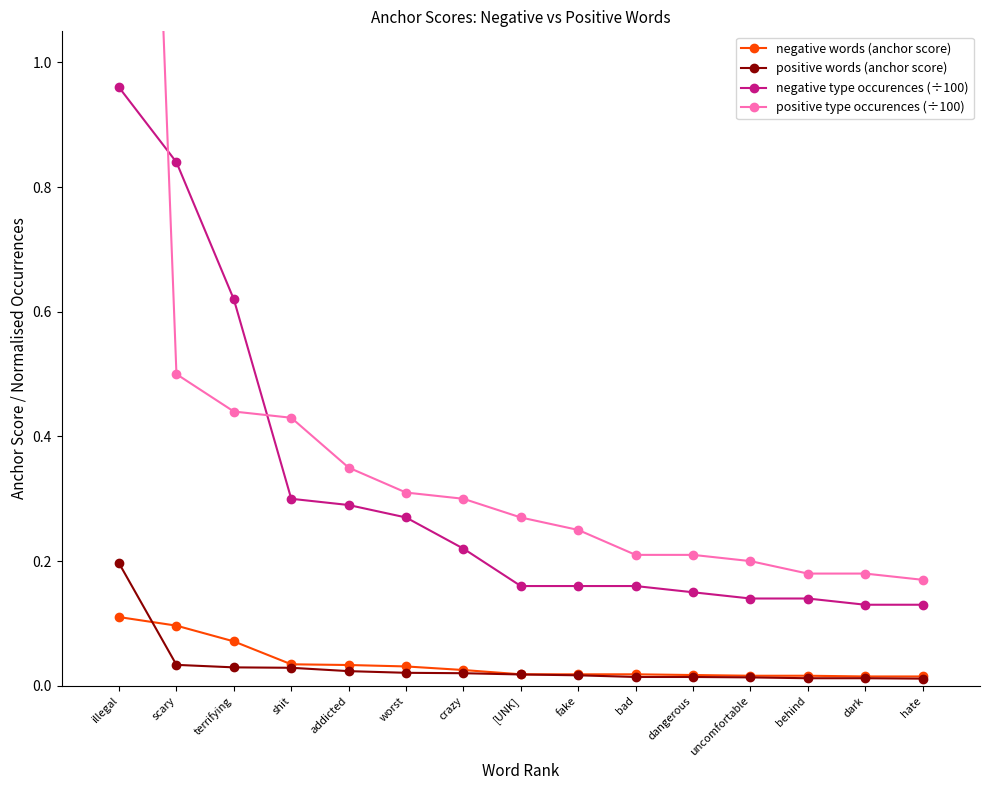

How many lines are shown in the chart?

4